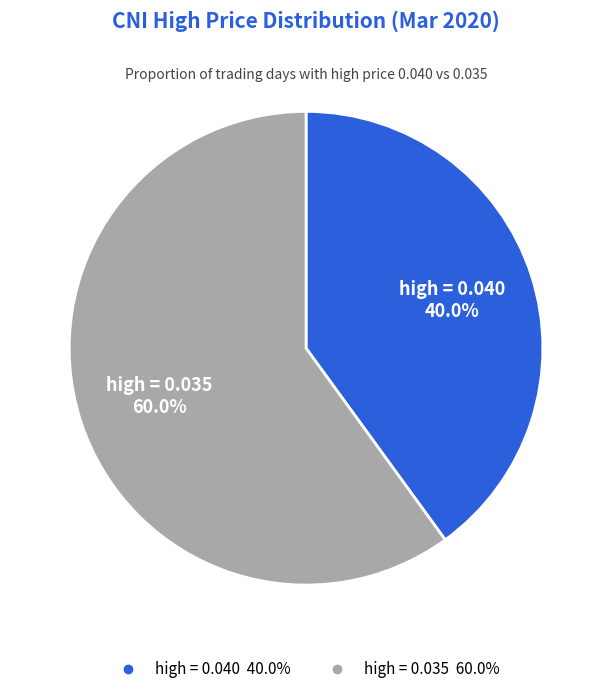

Is there any slice that represents more than half of the pie?

Yes